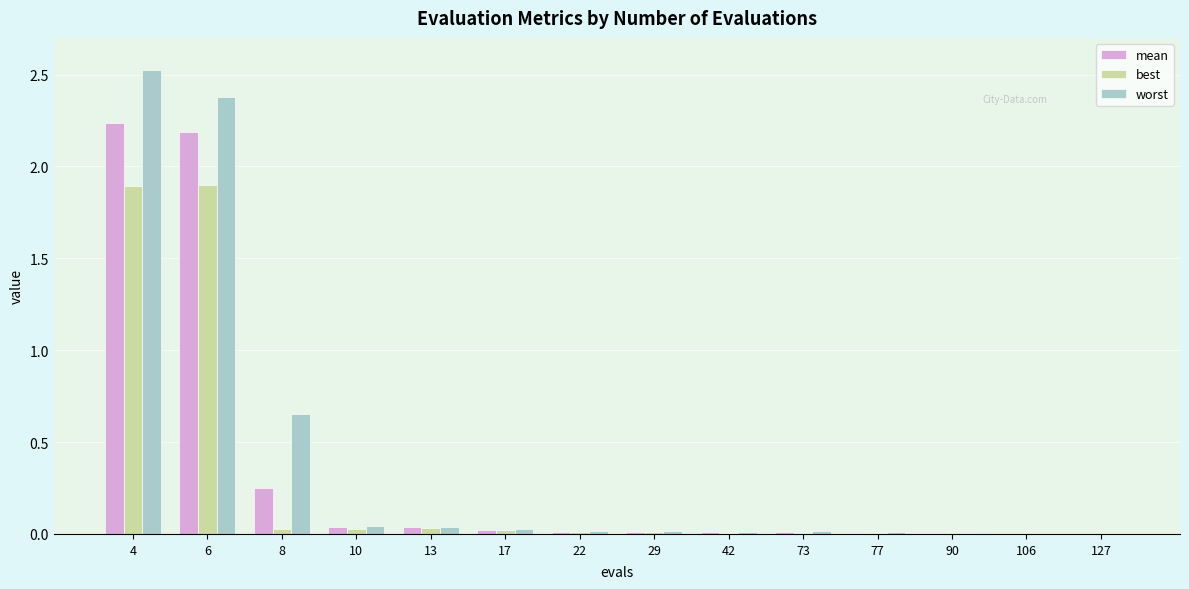

The best series shows 0.0 at 17. True or false?

True